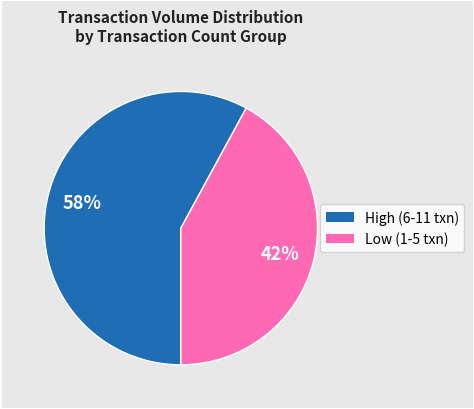

Is there a majority slice in this chart?

Yes